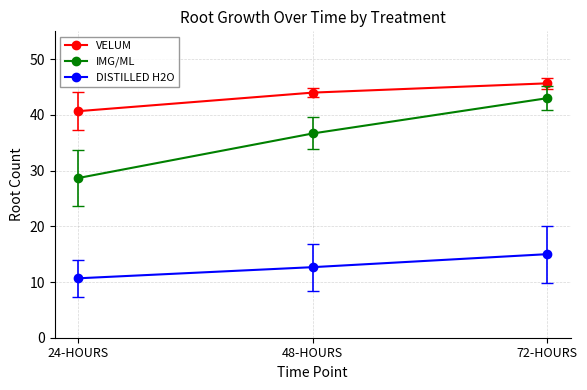

Which series has the largest total across all categories?

VELUM